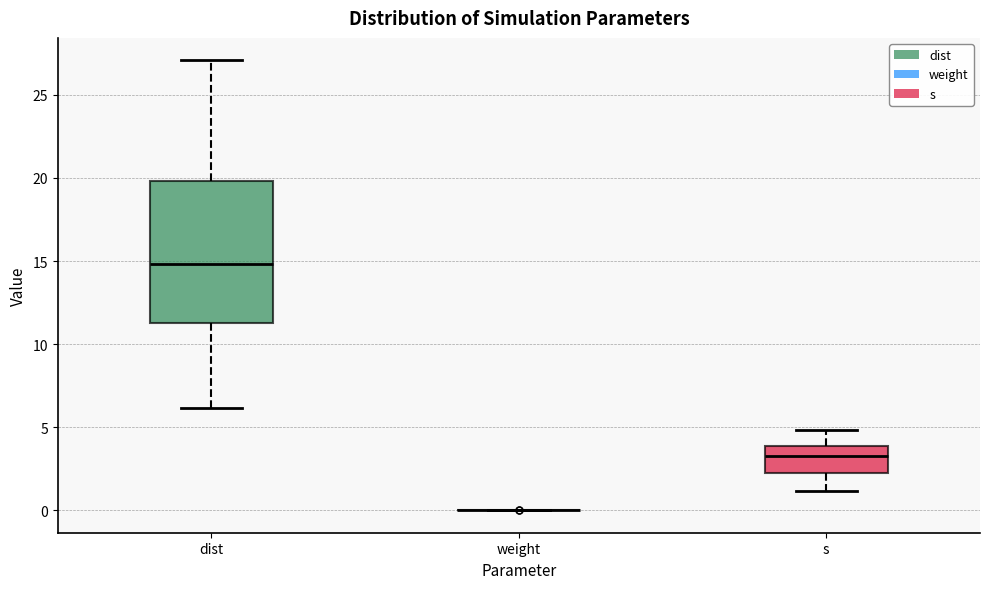

Reading left to right, read every box against the y-axis: the position of its median line, the range the box covers, and the ends of its whiskers. The values are not printed on the chart, so give them approximately, as read against the axis.

dist: median 15.0, box 11.5 to 20.0, whiskers 6.0 to 27.0
weight: box collapsed to a line at 0.0, whiskers 0.0 to 0.0
s: median 3.5, box 2.0 to 4.0, whiskers 1.0 to 5.0